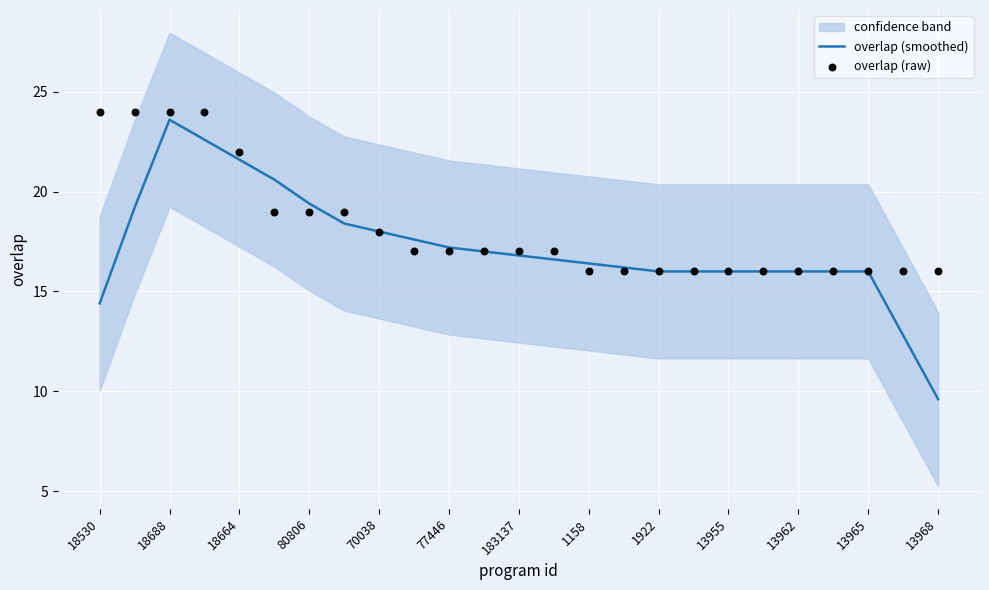

At how many categories does at least one series exceed 21?

5